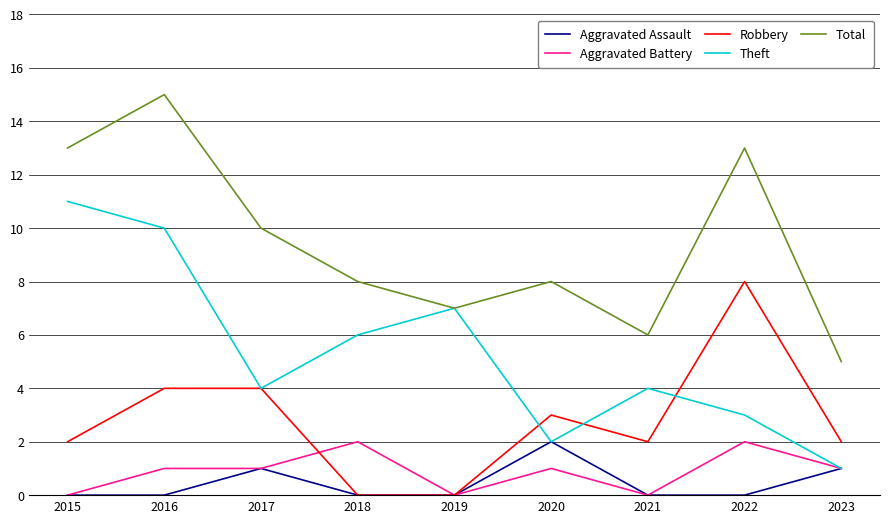

Reading left to right, list all the values displayed in this chart.

Aggravated Assault: 2015=0	2016=0	2017=1	2018=0	2019=0	2020=2	2021=0	2022=0	2023=1
Aggravated Battery: 2015=0	2016=1	2017=1	2018=2	2019=0	2020=1	2021=0	2022=2	2023=1
Robbery: 2015=2	2016=4	2017=4	2018=0	2019=0	2020=3	2021=2	2022=8	2023=2
Theft: 2015=11	2016=10	2017=4	2018=6	2019=7	2020=2	2021=4	2022=3	2023=1
Total: 2015=13	2016=15	2017=10	2018=8	2019=7	2020=8	2021=6	2022=13	2023=5